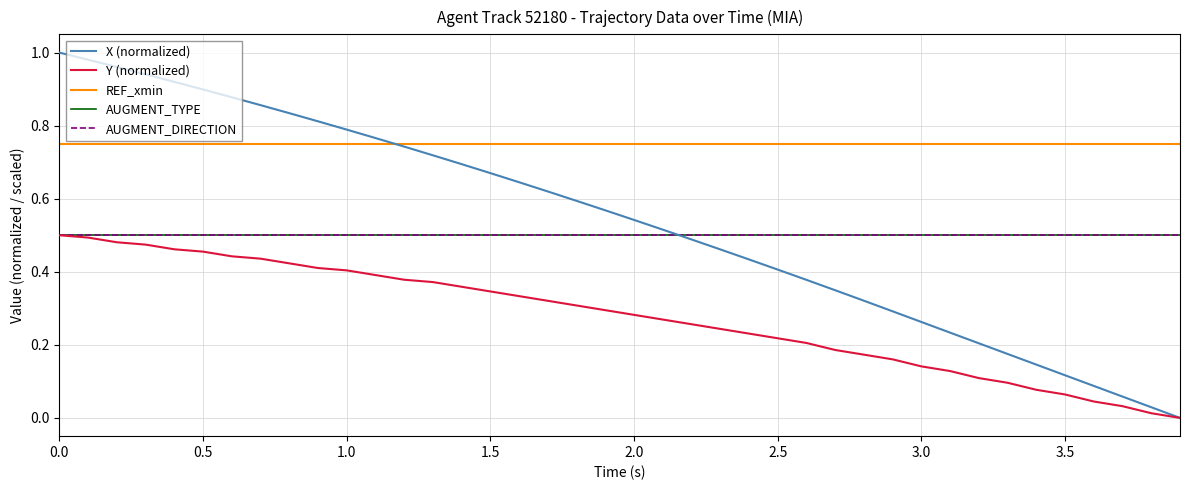

Does the chart have visible grid lines?

Yes